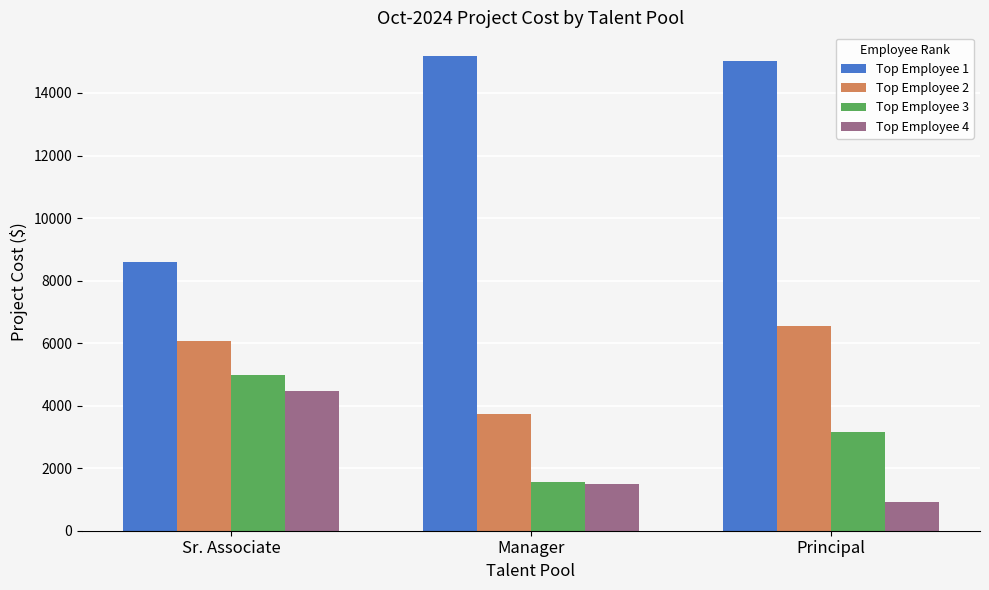

Reading left to right, extract all data points from this chart.

Top Employee 1: Sr. Associate=8602.7	Manager=15180.8	Principal=15028.6
Top Employee 2: Sr. Associate=6056.3	Manager=3743.4	Principal=6559.7
Top Employee 3: Sr. Associate=4985.8	Manager=1573.8	Principal=3149.1
Top Employee 4: Sr. Associate=4475.0	Manager=1502.6	Principal=909.1